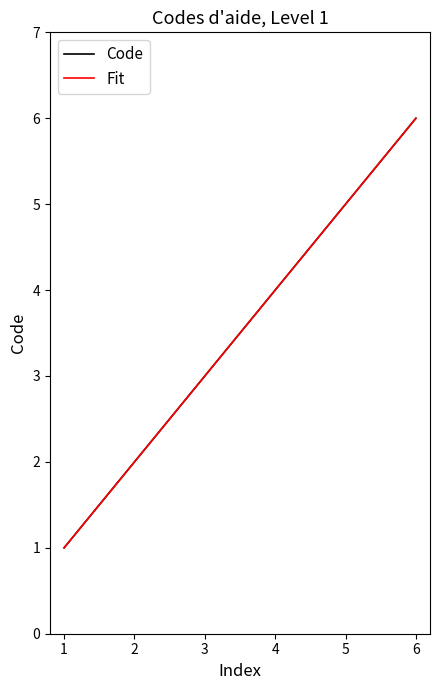

How many lines are shown in the chart?

2